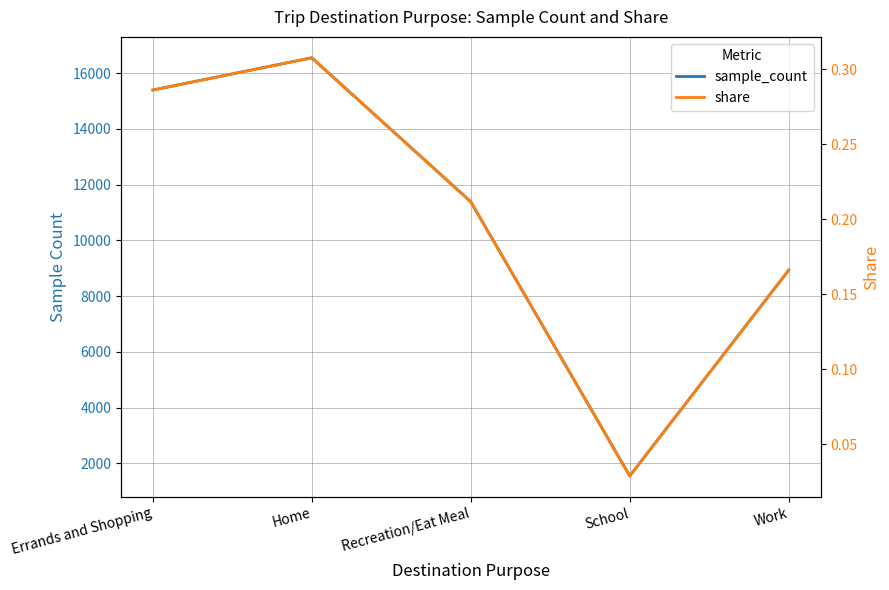

What is the value of the sample_count point at the 1st from the left?

15394.0